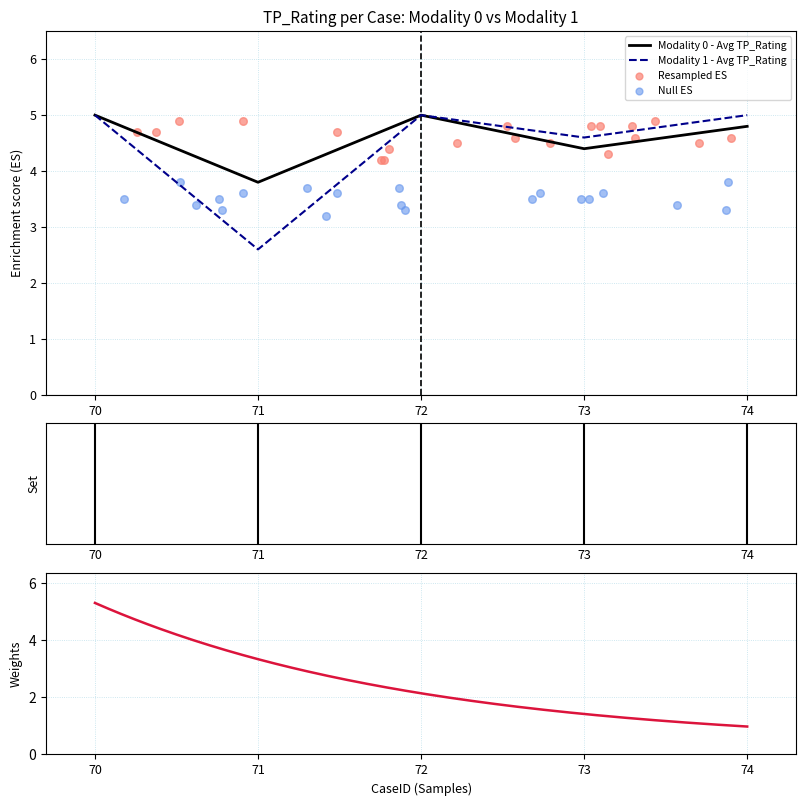

What is the total value across all series at 71?

6.4